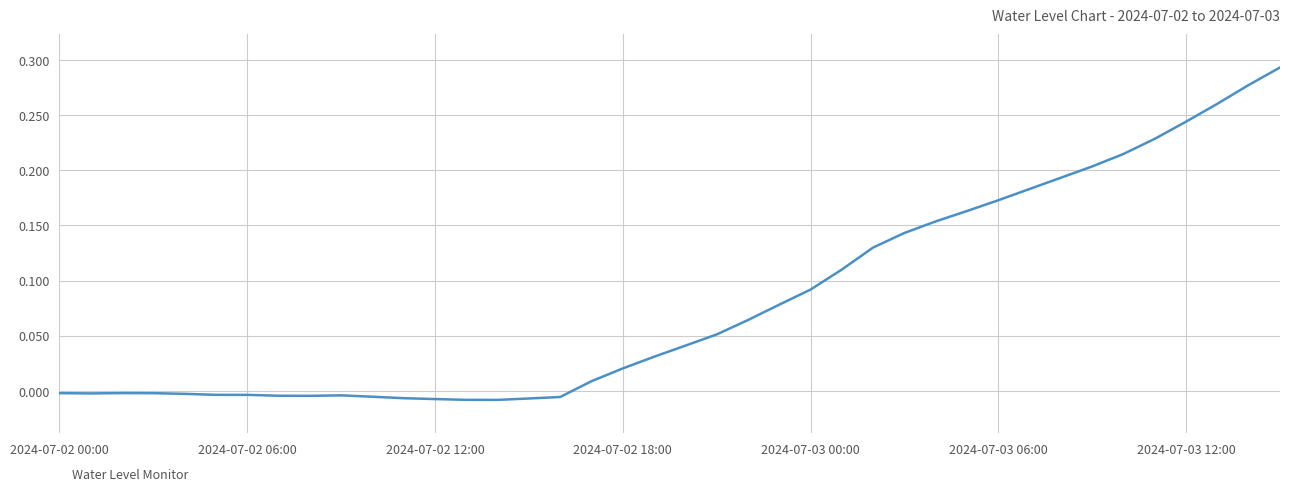

How many points are lower than both their immediate neighbors (excluding endpoints)?

3